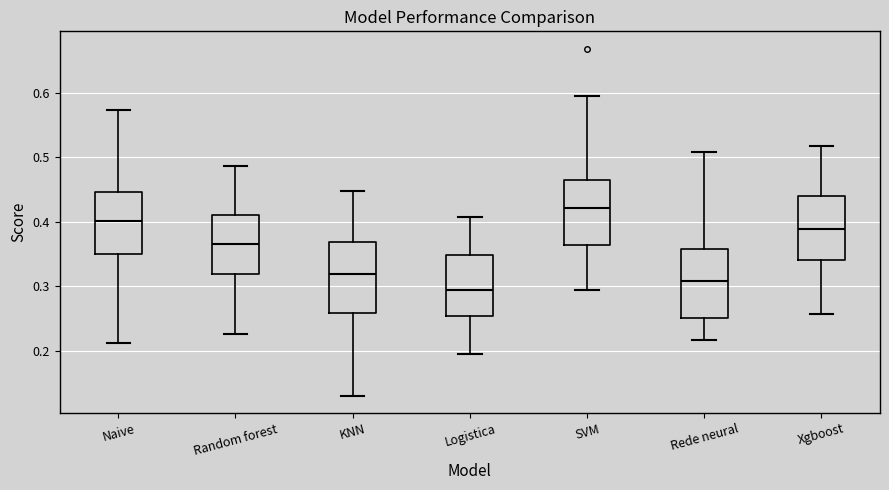

Which box's median line is the lowest?

Logistica